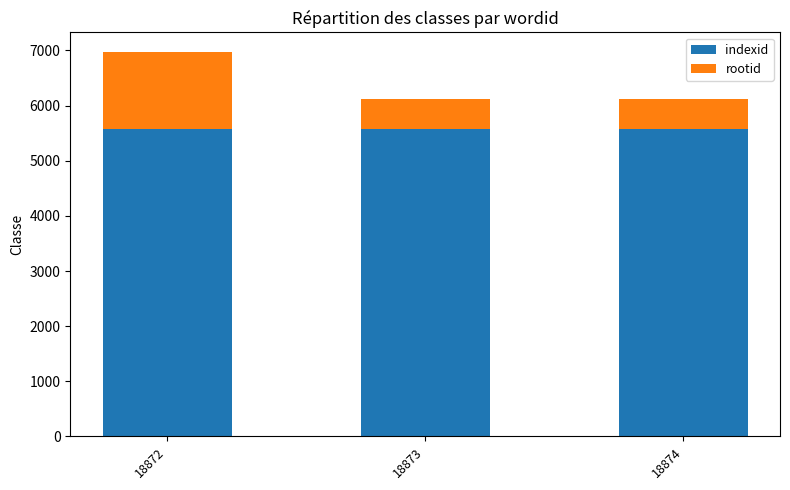

Is it true that indexid equals 7773 at 18874?

False